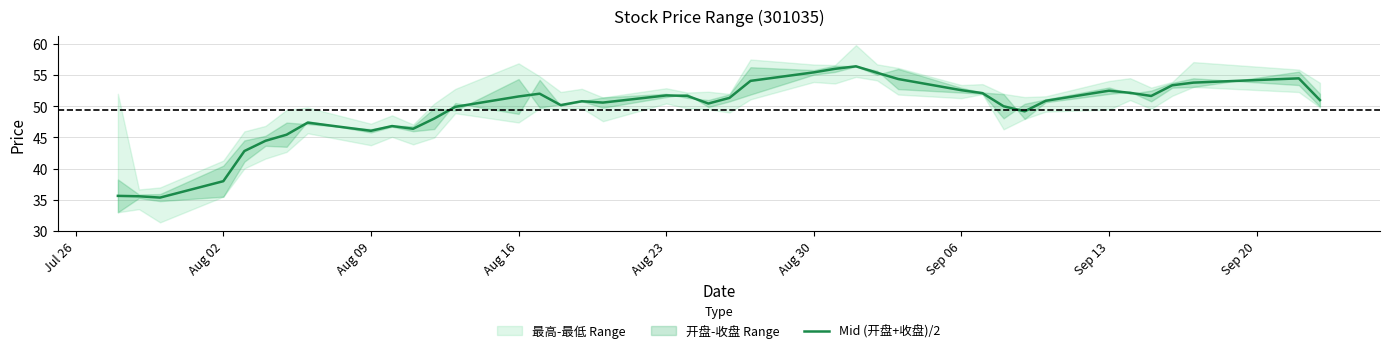

Reading right to left, extract all data points from this chart.

51.0	54.5	53.8	53.4	51.6	52.2	52.5	50.9	49.2	50.0	52.1	52.6	54.4	55.4	56.4	56.0	55.4	54.1	51.3	50.4	51.7	51.7	50.6	50.8	50.2	52.0	51.6	49.9	48.0	46.4	46.8	46.1	47.4	45.4	44.5	42.8	38.0	35.4	35.6	35.6